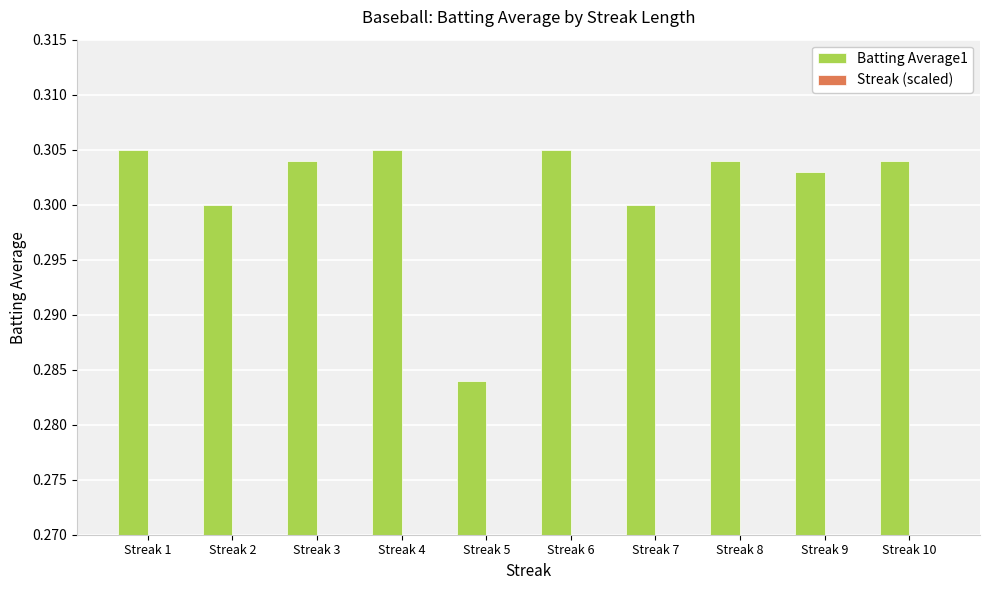

What is the average value of the Batting Average1 series?

0.3